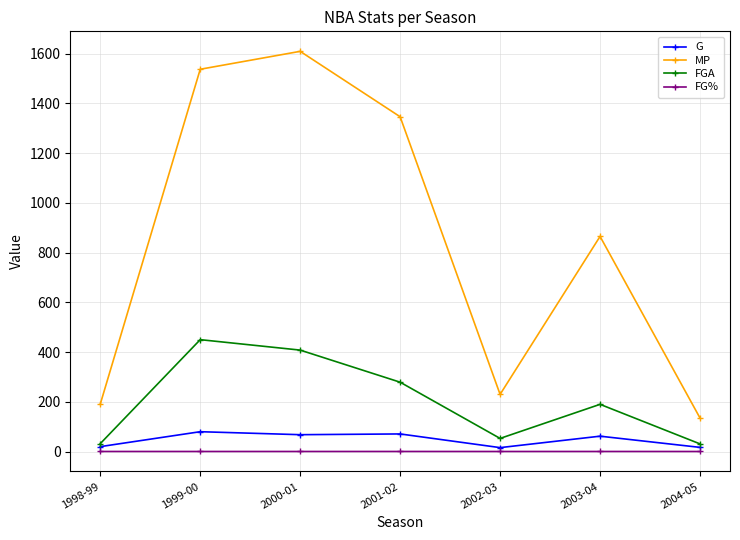

Which series has the largest total across all categories?

MP